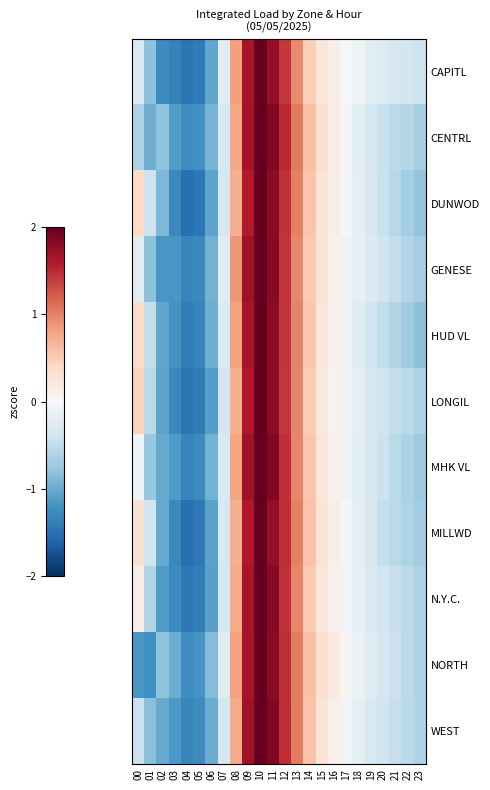

Which series has the largest total across all categories?

N.Y.C.